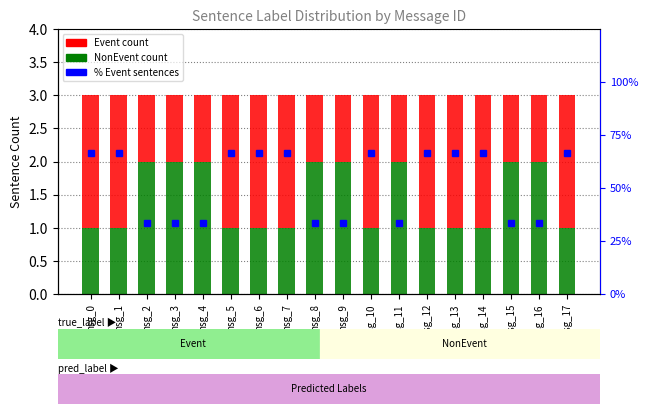

At msg_8, list the series in order from smallest to largest.

Event, NonEvent, % Event sentences